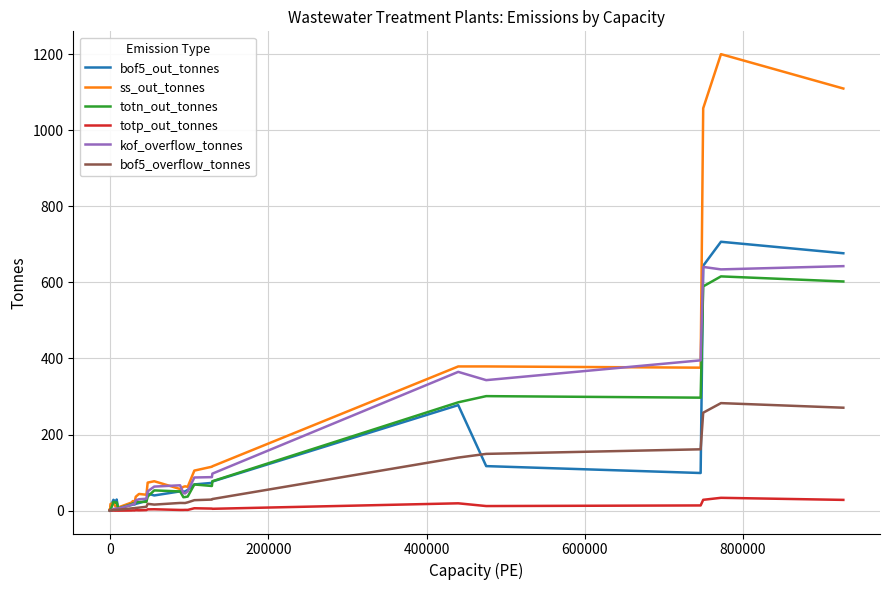

What is the average value of the kof_overflow_tonnes series?

94.5